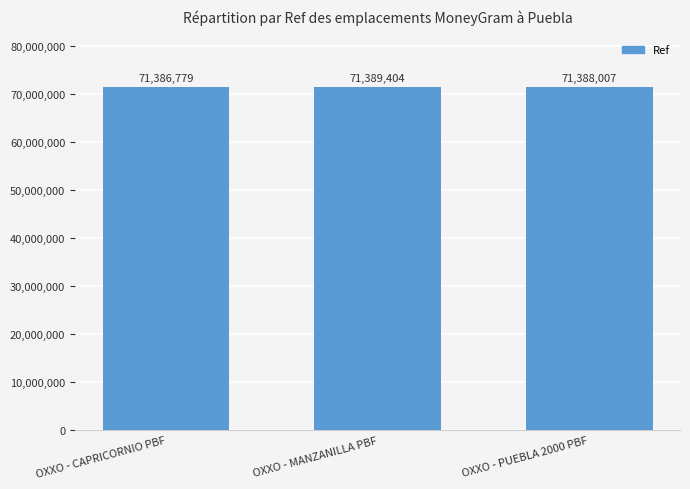

Which has a higher value, OXXO - PUEBLA 2000 PBF or OXXO - MANZANILLA PBF?

OXXO - MANZANILLA PBF